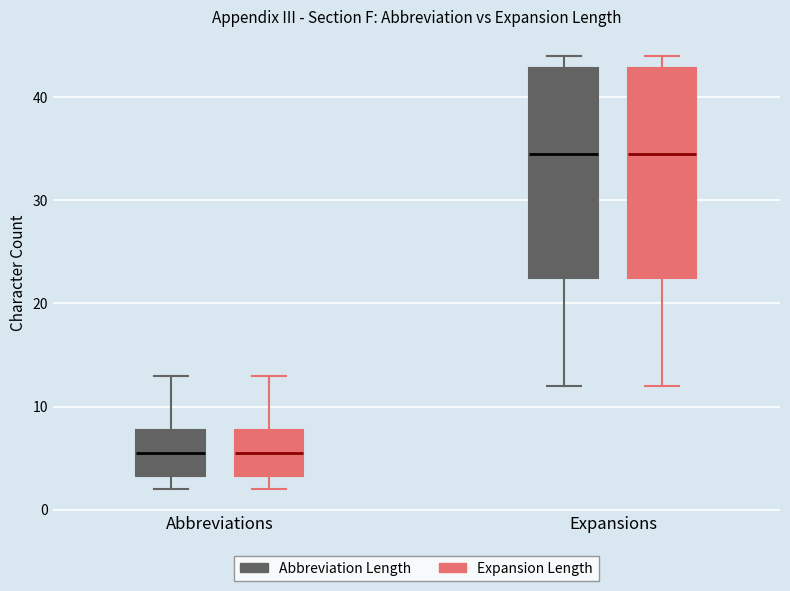

Reading left to right, read every box against the y-axis: the position of its median line, the range the box covers, and the ends of its whiskers. The values are not printed on the chart, so give them approximately, as read against the axis.

Abbreviations (Abbreviation Length): median 6, box 3 to 8, whiskers 2 to 13
Abbreviations (Expansion Length): median 6, box 3 to 8, whiskers 2 to 13
Expansions (Abbreviation Length): median 35, box 23 to 43, whiskers 12 to 44
Expansions (Expansion Length): median 35, box 23 to 43, whiskers 12 to 44